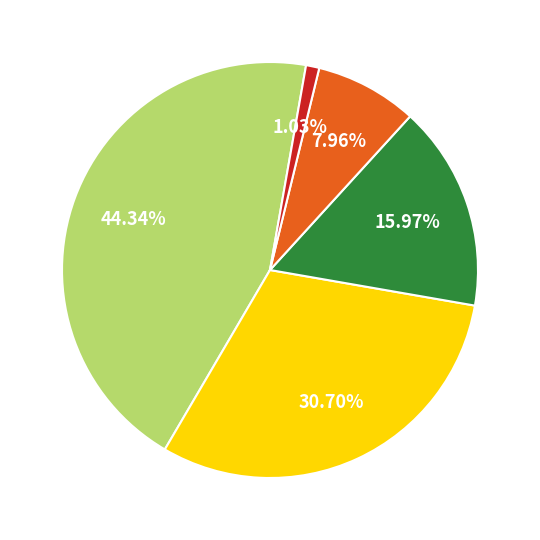

How many segments does this pie chart have?

5